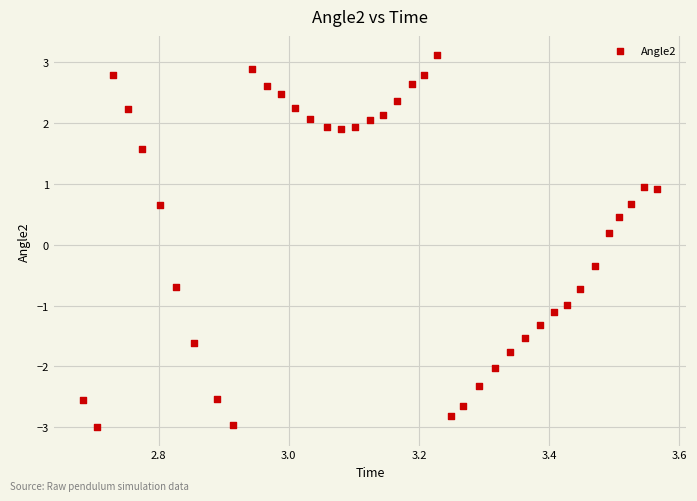

What is the range of Y values (max minus min)?

6.1